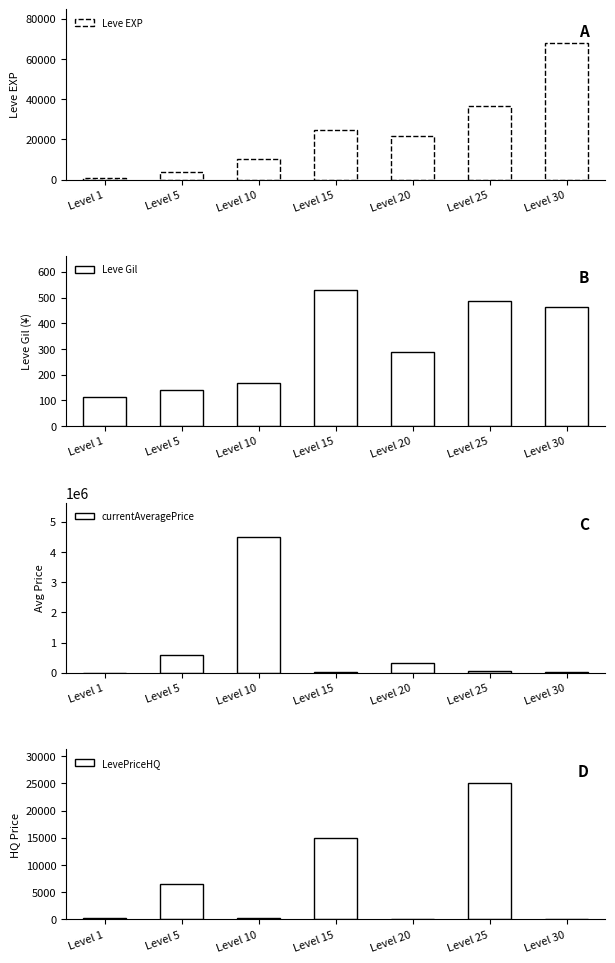

How many groups of bars are there?

7